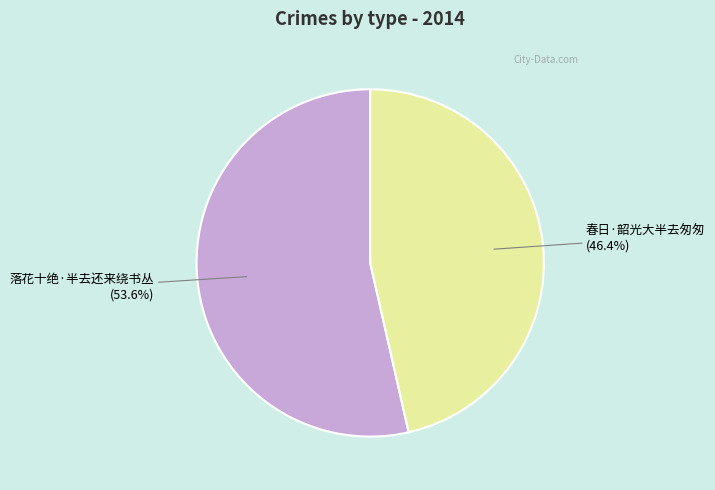

How many slices are in this pie chart?

2